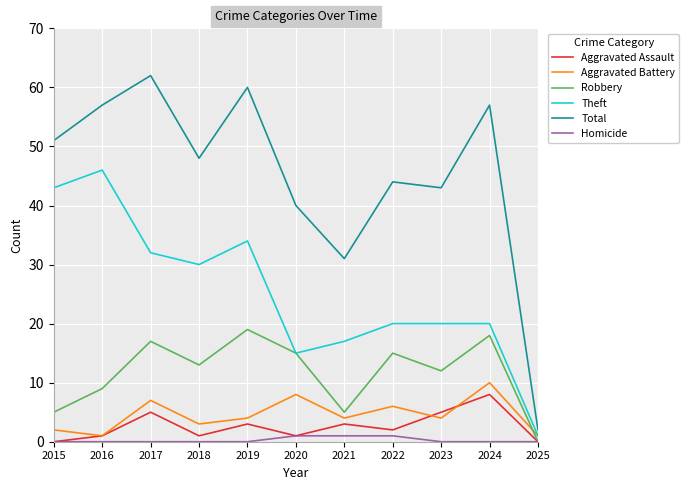

Reading left to right, extract all data points from this chart.

Aggravated Assault: 2015=0	2016=1	2017=5	2018=1	2019=3	2020=1	2021=3	2022=2	2023=5	2024=8	2025=0
Aggravated Battery: 2015=2	2016=1	2017=7	2018=3	2019=4	2020=8	2021=4	2022=6	2023=4	2024=10	2025=1
Robbery: 2015=5	2016=9	2017=17	2018=13	2019=19	2020=15	2021=5	2022=15	2023=12	2024=18	2025=0
Theft: 2015=43	2016=46	2017=32	2018=30	2019=34	2020=15	2021=17	2022=20	2023=20	2024=20	2025=1
Total: 2015=51	2016=57	2017=62	2018=48	2019=60	2020=40	2021=31	2022=44	2023=43	2024=57	2025=2
Homicide: 2015=0	2016=0	2017=0	2018=0	2019=0	2020=1	2021=1	2022=1	2023=0	2024=0	2025=0